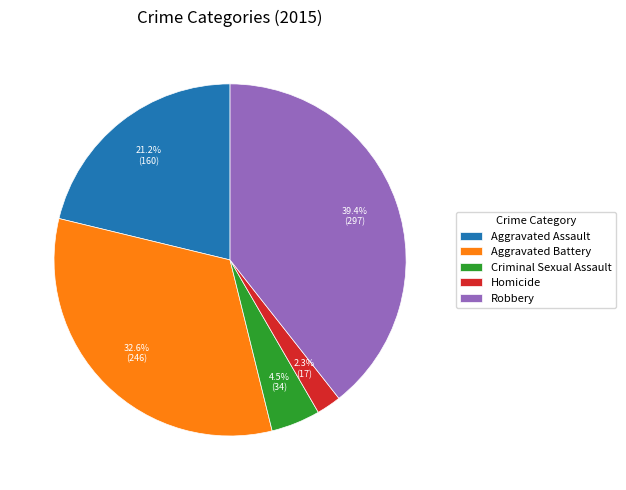

True or false: Robbery accounts for 50% of the total.

False